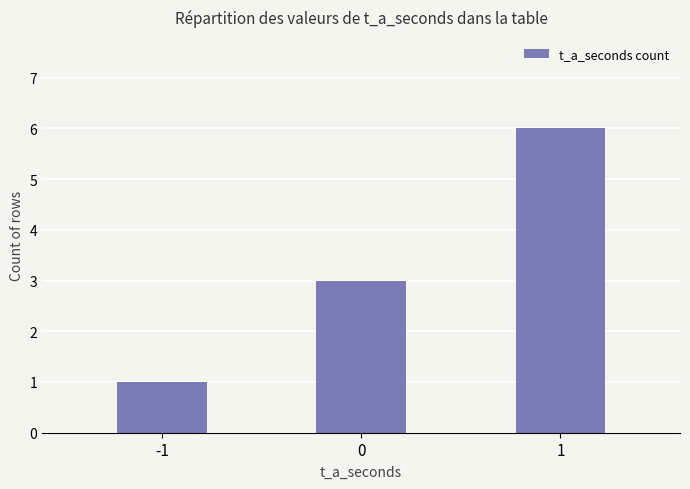

List the labels in order of value, largest first.

1, 0, -1